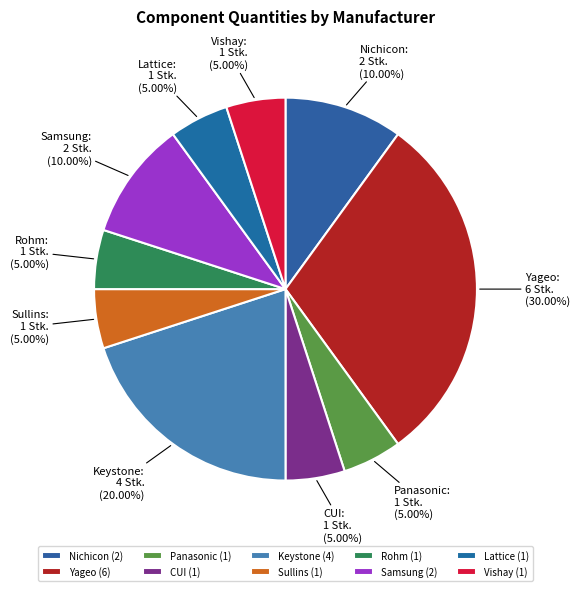

Which has a higher value, Vishay or Yageo?

Yageo